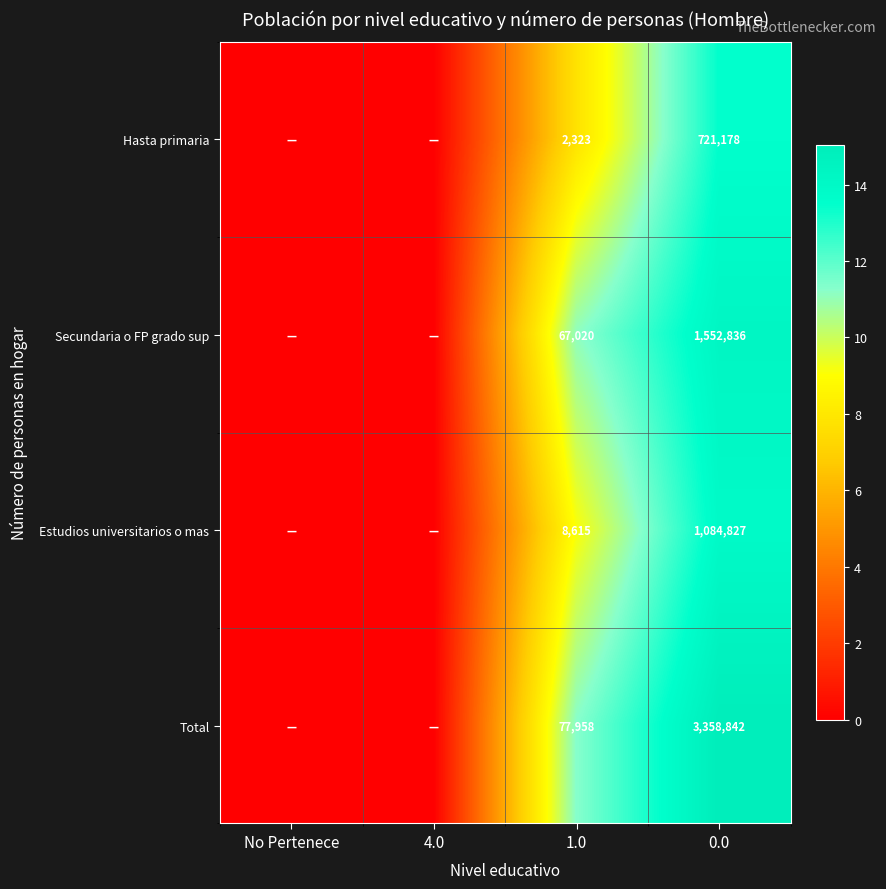

True or false: Total has a value of 49426 at 1.0.

False